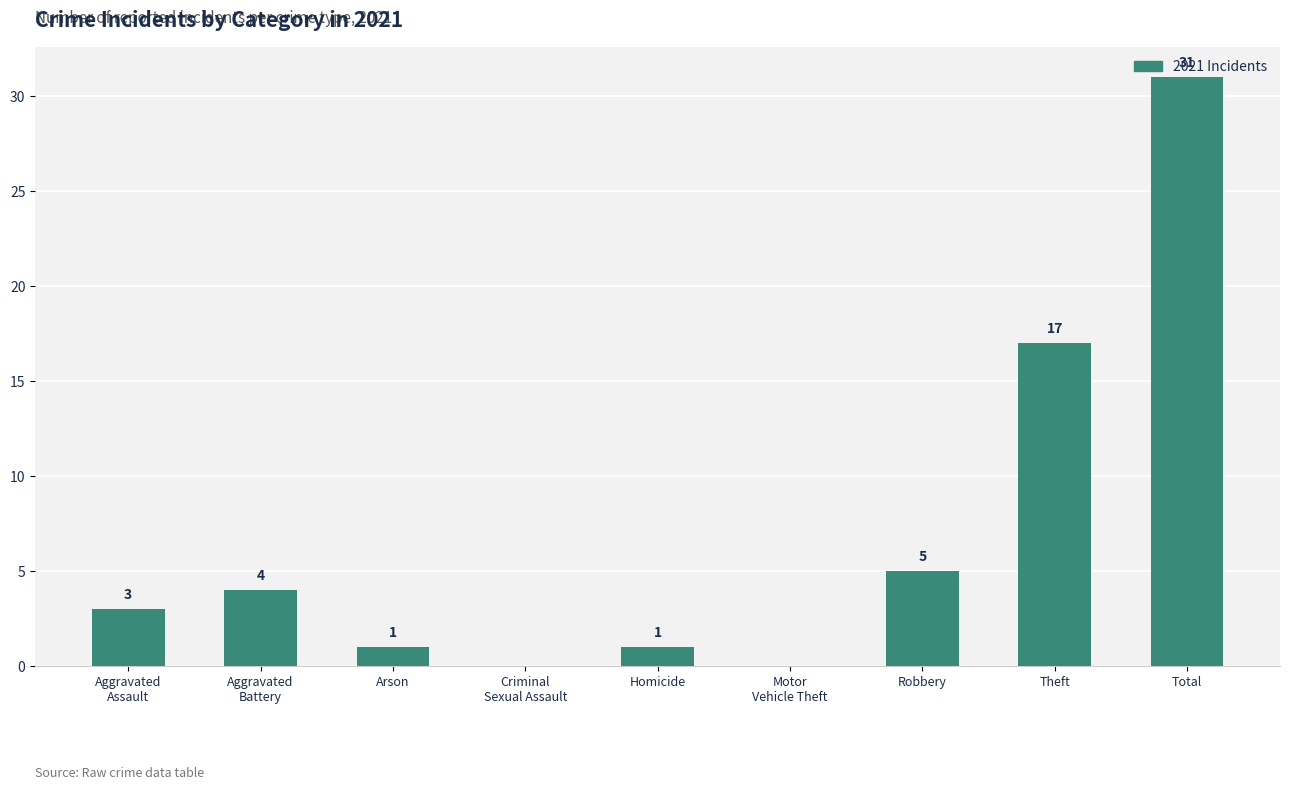

The value at Arson is 0. True or false?

False